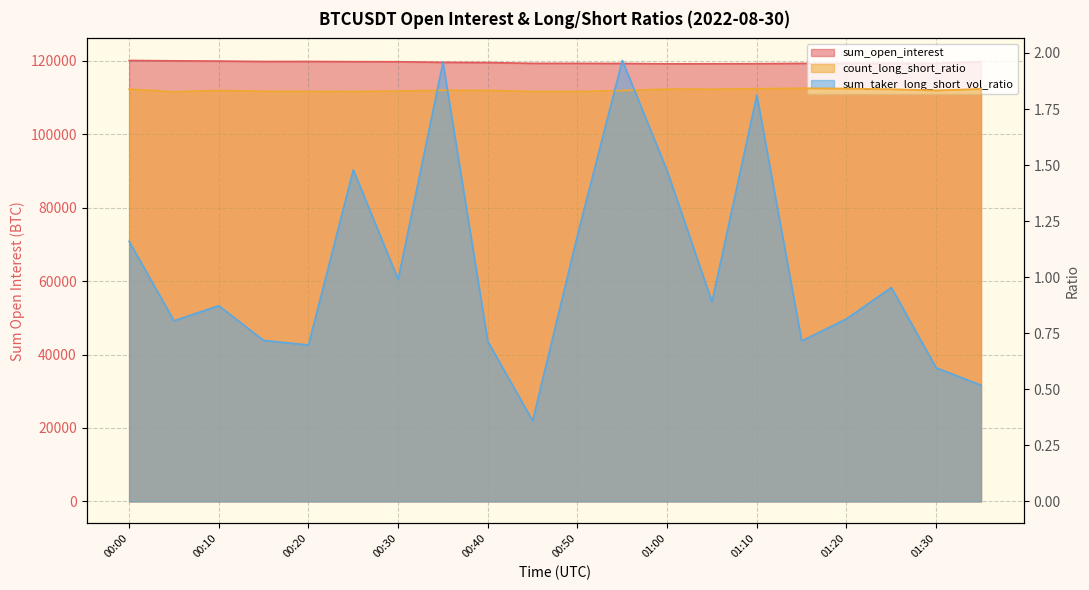

Rank the categories by sum_open_interest value from highest to lowest.

00:00, 00:05, 00:10, 00:20, 00:15, 00:25, 01:35, 00:30, 00:35, 00:40, 01:25, 01:20, 00:45, 00:50, 01:15, 01:30, 00:55, 01:10, 01:05, 01:00